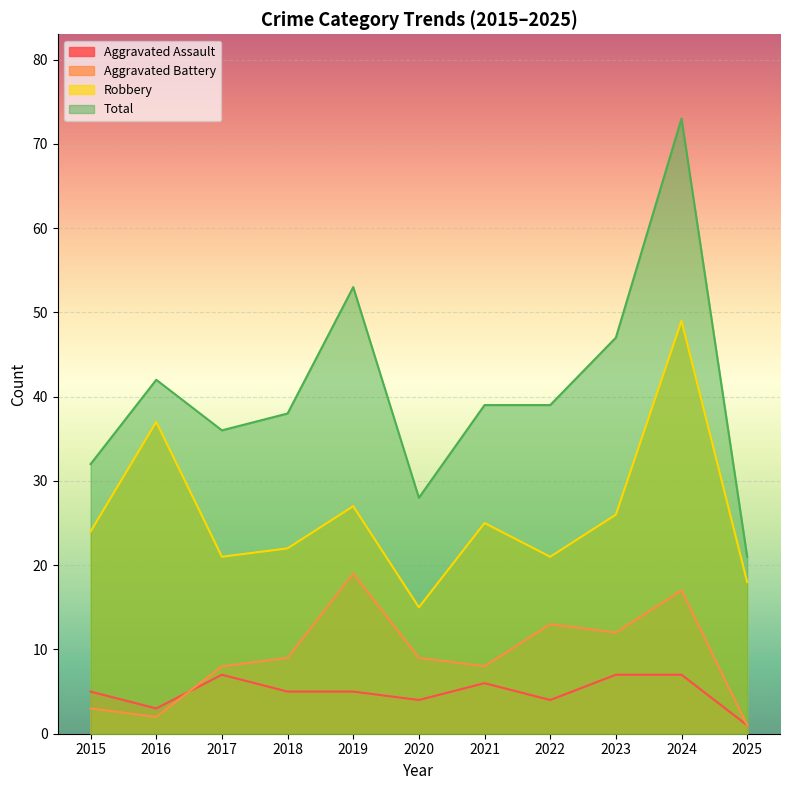

How many data points in Total are above 39?

4